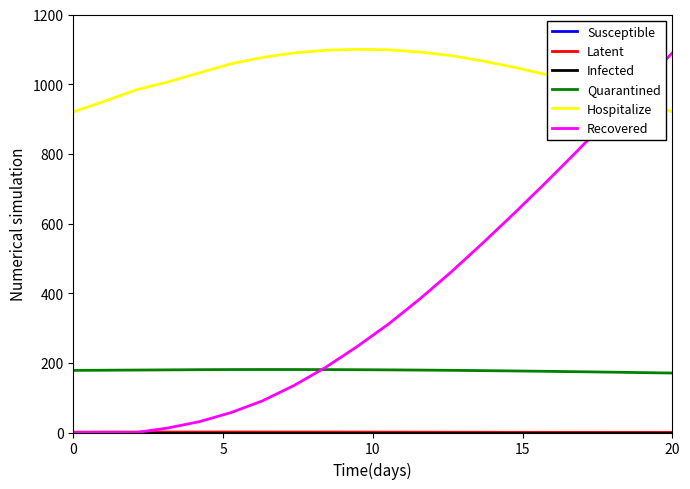

What is the minimum value for Hospitalize?

920.5